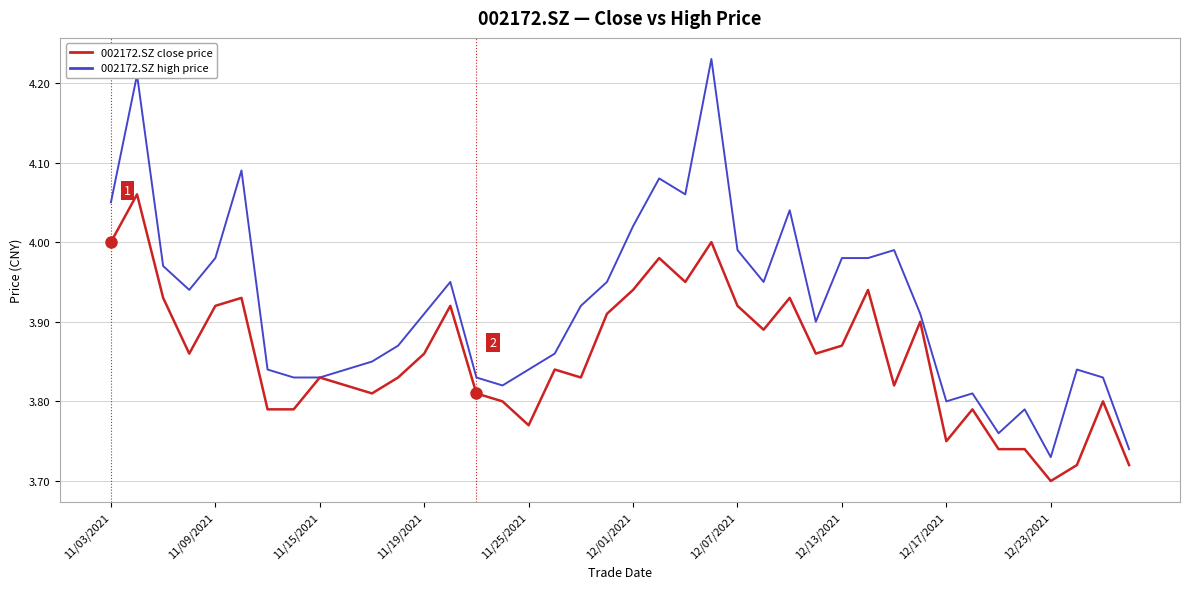

What are all the series names shown in the legend?

002172.SZ close price, 002172.SZ high price